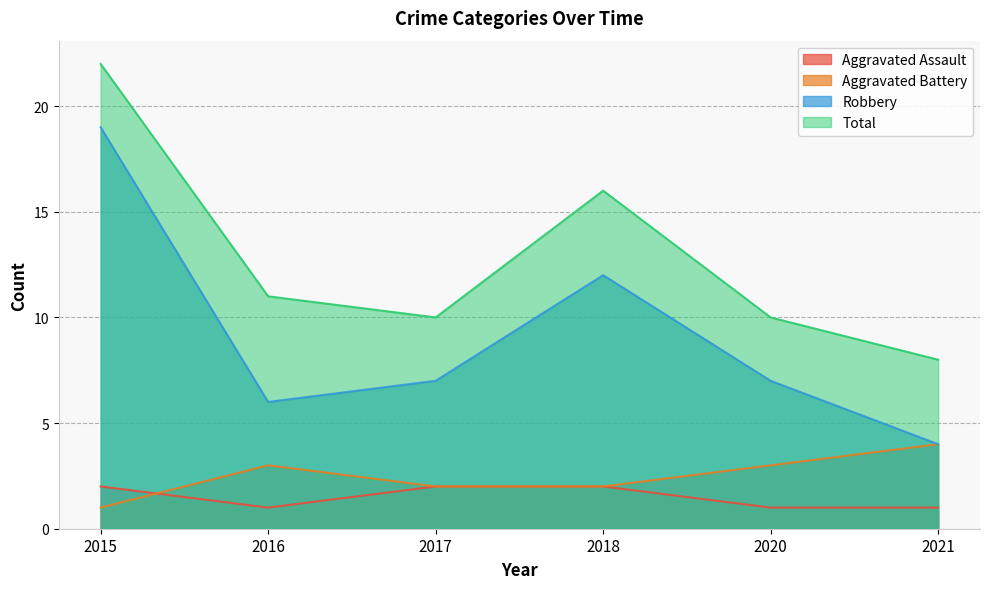

Is it true that Total equals 18 at 2017?

False